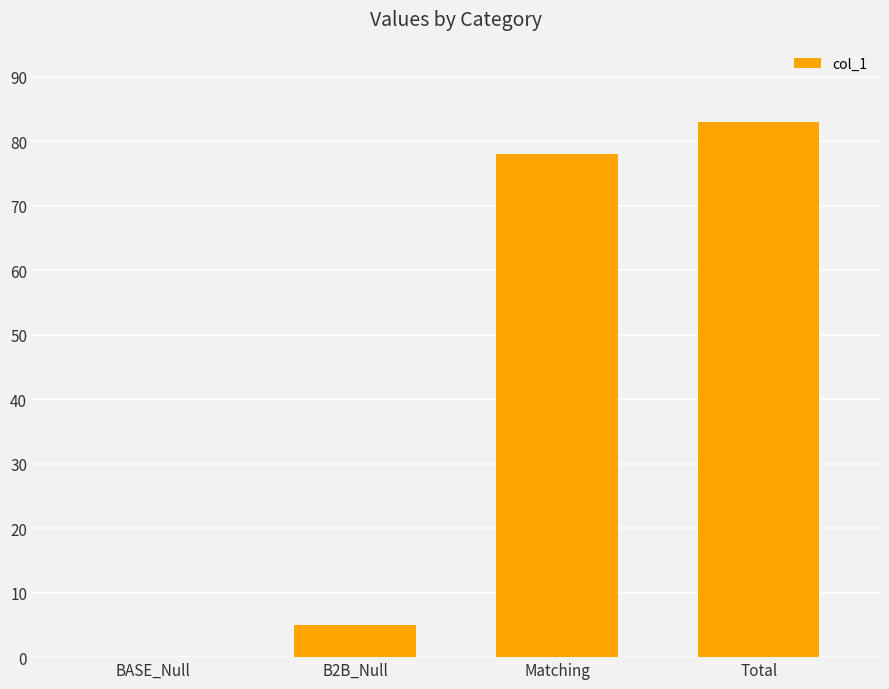

Is it true that the value at Matching is 115?

False